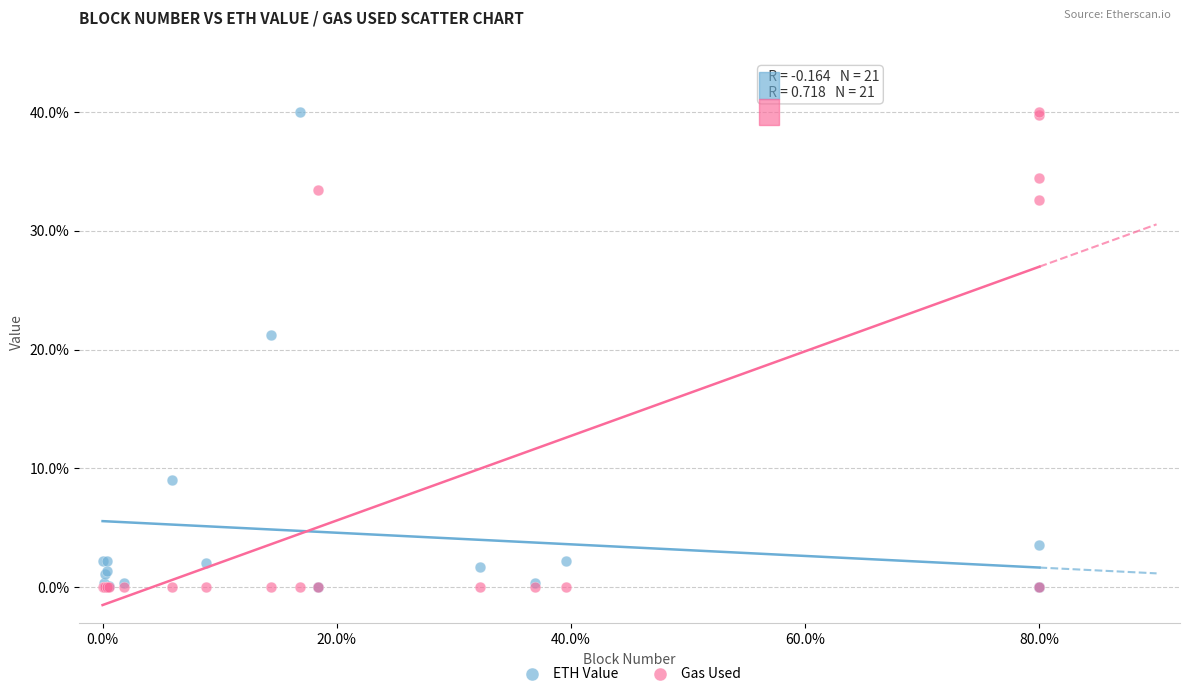

What are all the series names shown in the legend?

ETH Value, Gas Used